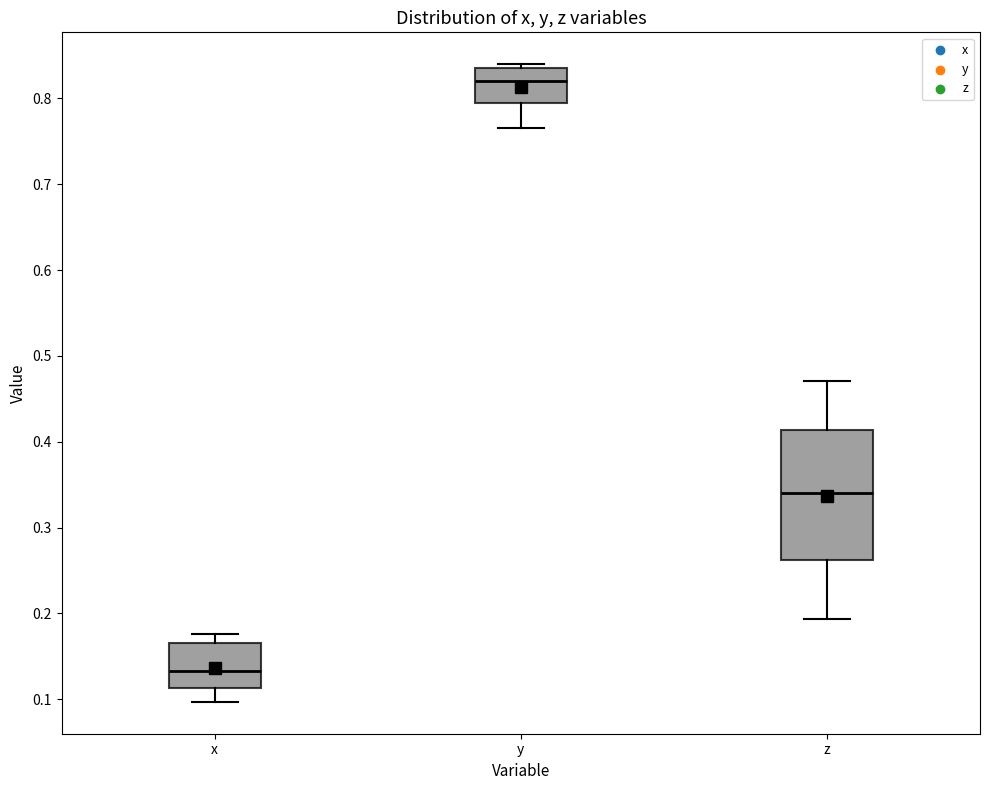

Comparing the boxes themselves (not the whiskers), which one is the tallest?

z